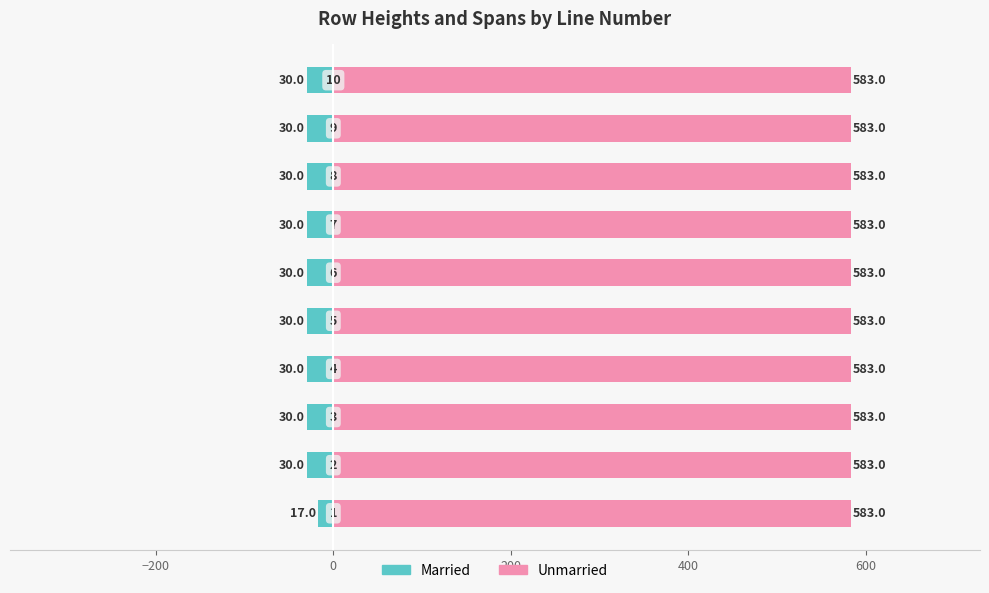

Are the bars horizontal?

Yes